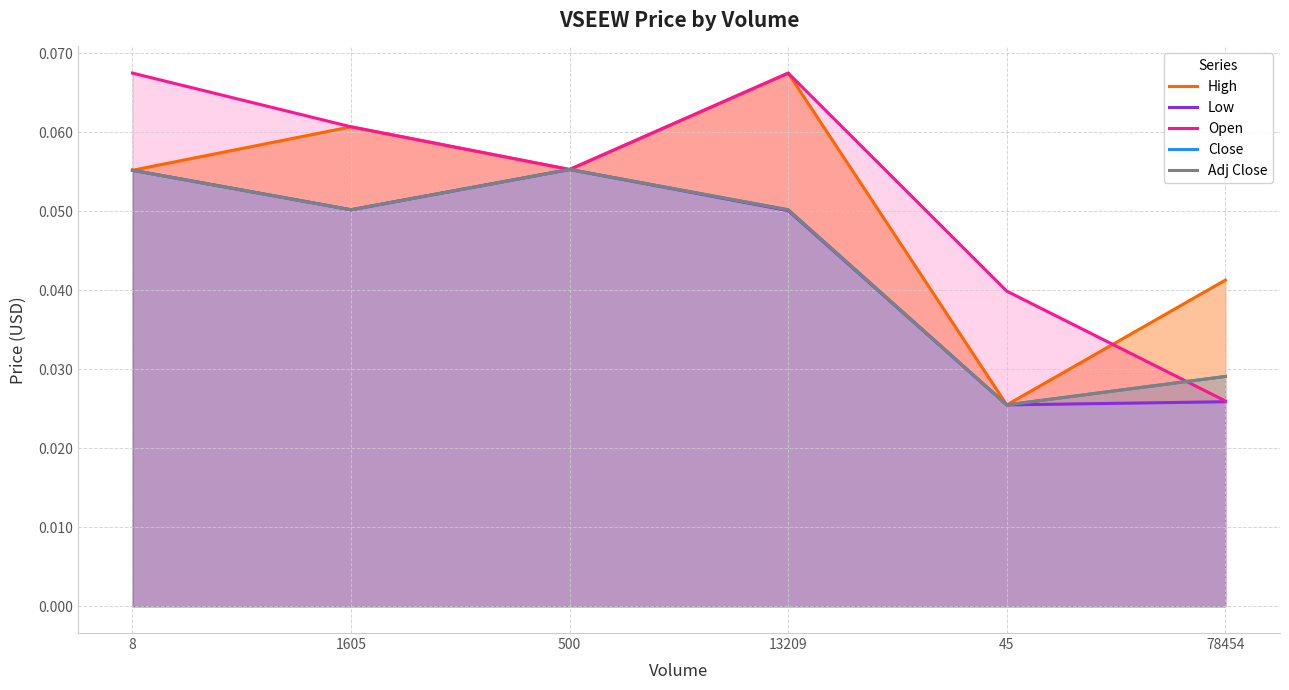

List the labels in order of Adj Close value, smallest first.

45, 78454, 1605, 13209, 8, 500